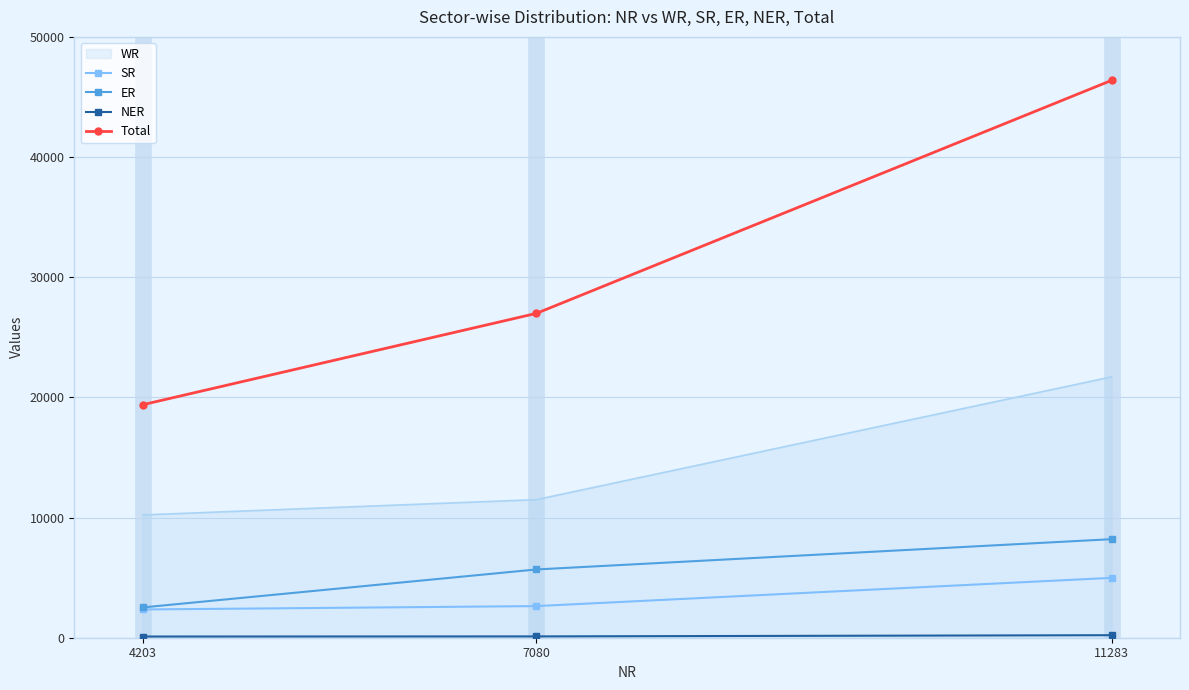

Which series has the largest range (max minus min)?

Total